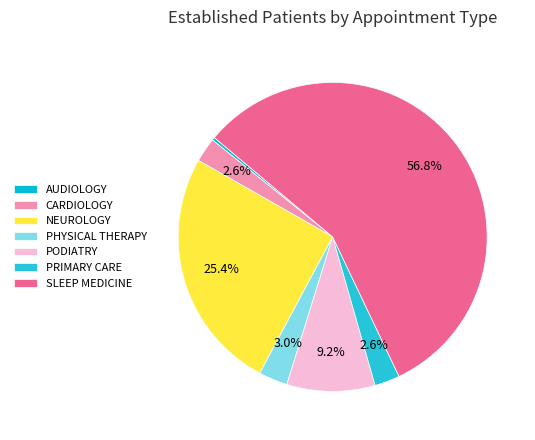

How many slices are in this pie chart?

7